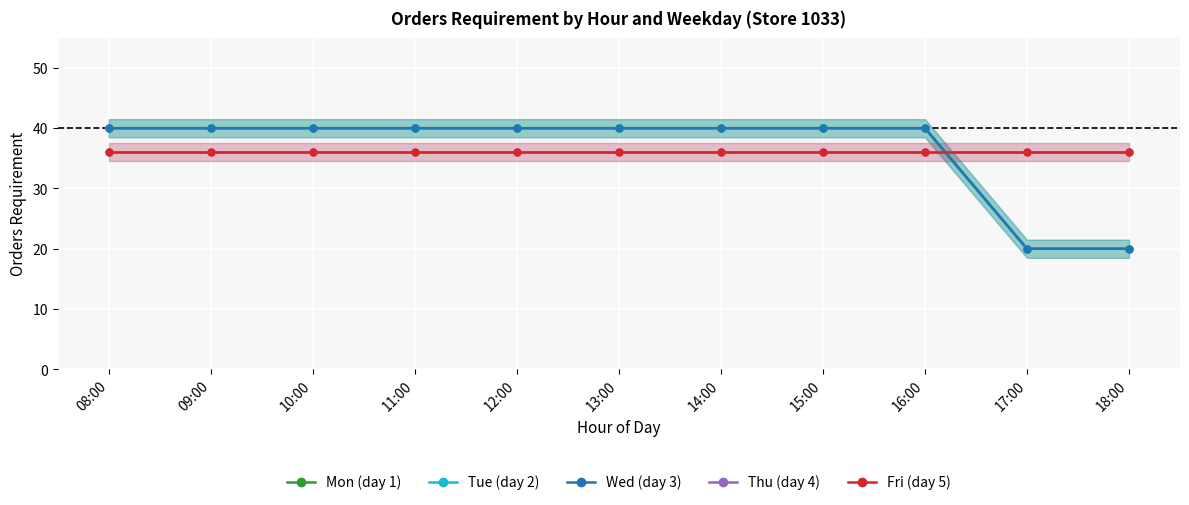

What are all the series names shown in the legend?

Mon (day 1), Tue (day 2), Wed (day 3), Thu (day 4), Fri (day 5)